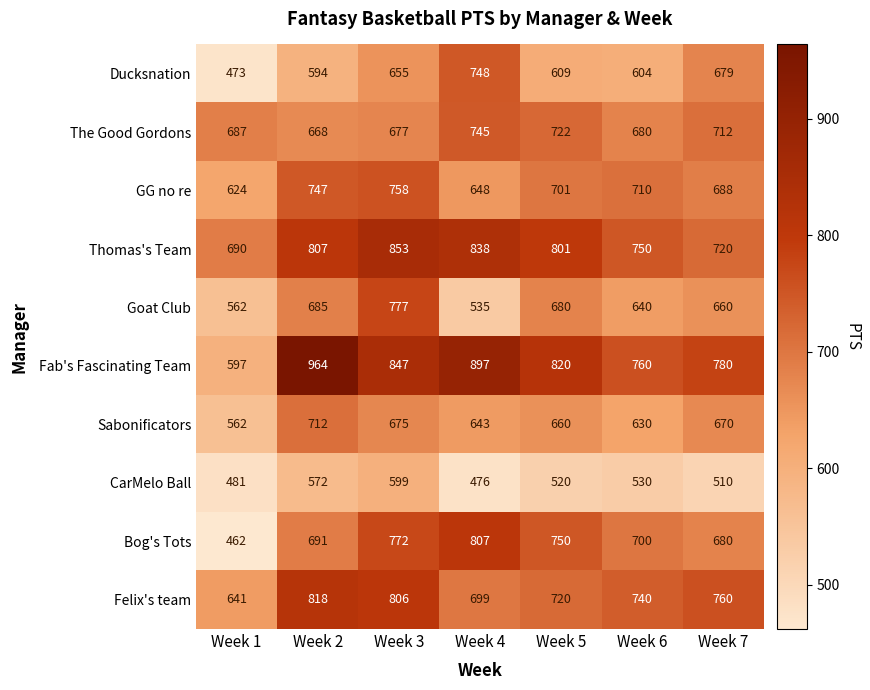

What is the highest value of the Ducksnation series?

748